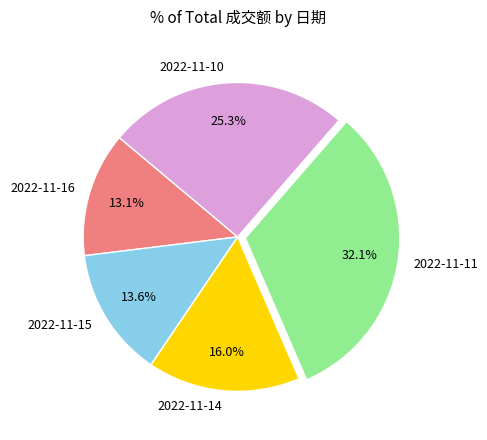

Which slice is the smallest?

2022-11-16